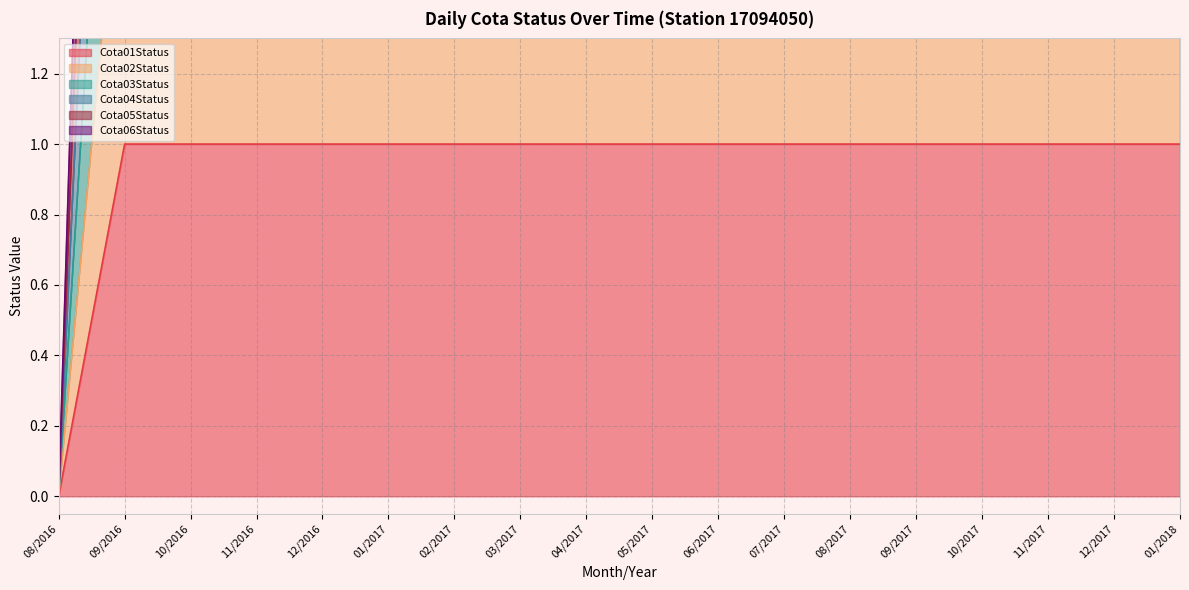

List the labels in order of Cota06Status value, largest first.

09/2016, 10/2016, 11/2016, 12/2016, 01/2017, 02/2017, 03/2017, 04/2017, 05/2017, 06/2017, 07/2017, 08/2017, 09/2017, 10/2017, 12/2017, 01/2018, 11/2017, 08/2016